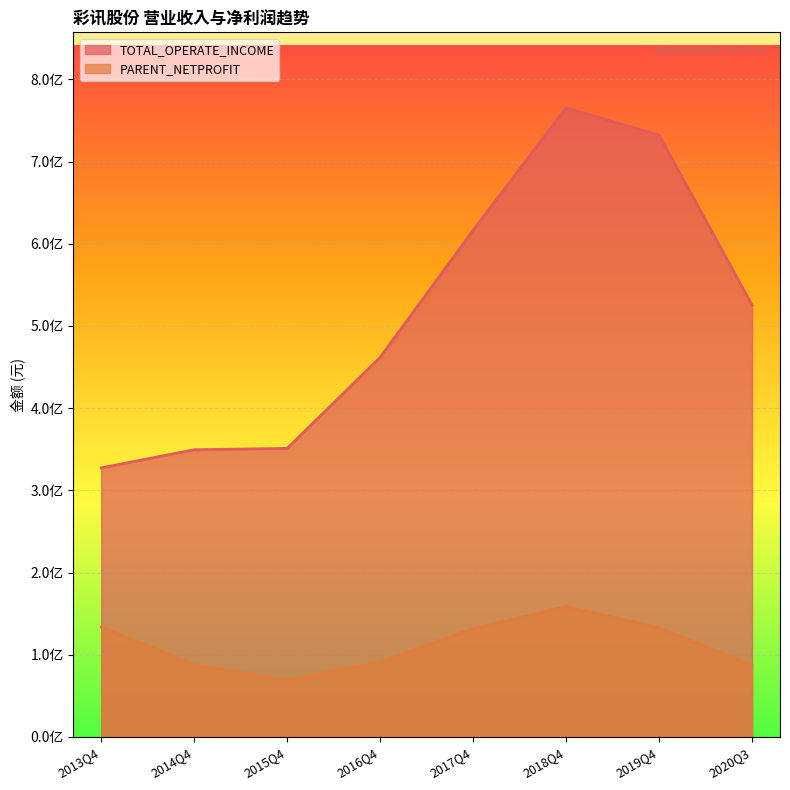

Is it true that PARENT_NETPROFIT equals 83623574.0 at 2018Q4?

False